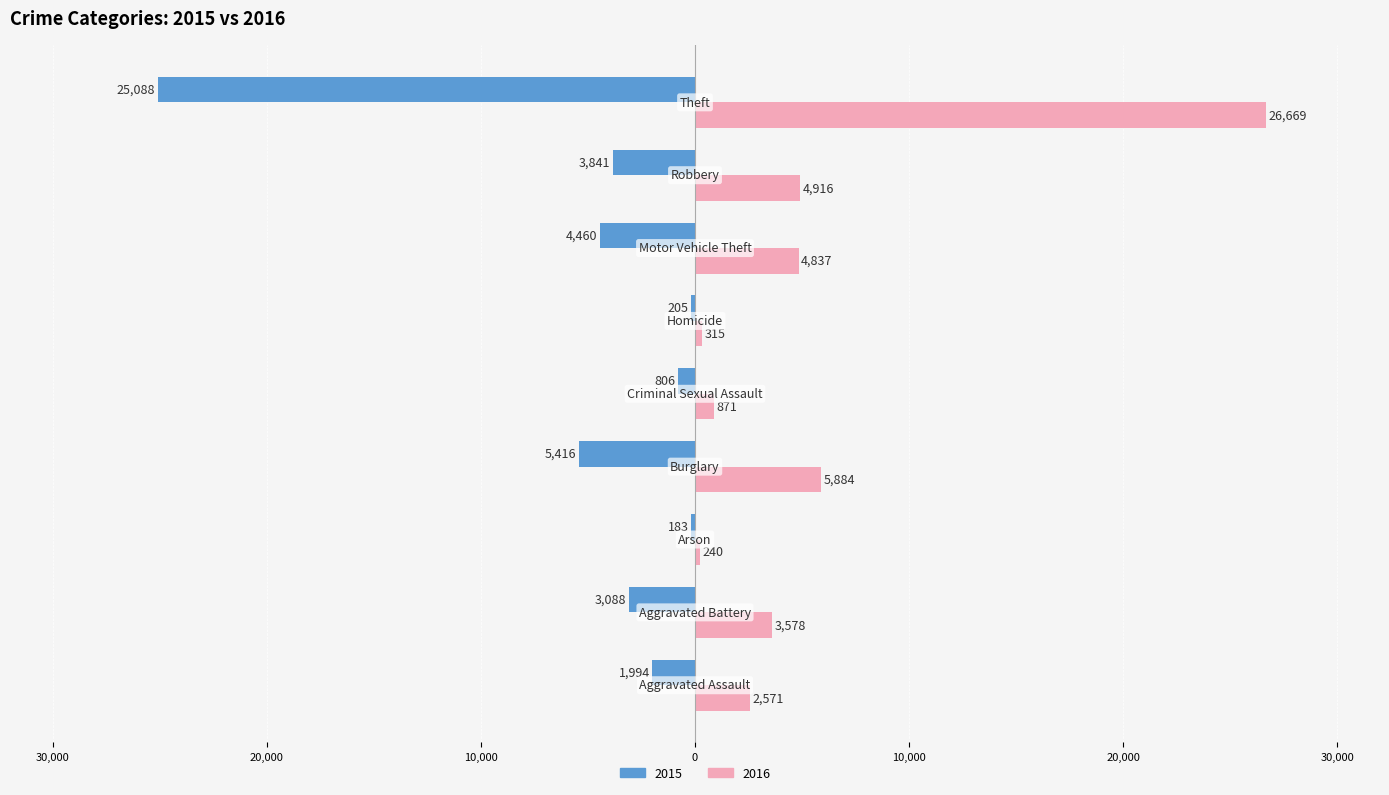

At which category is the sum across all series the highest?

Theft